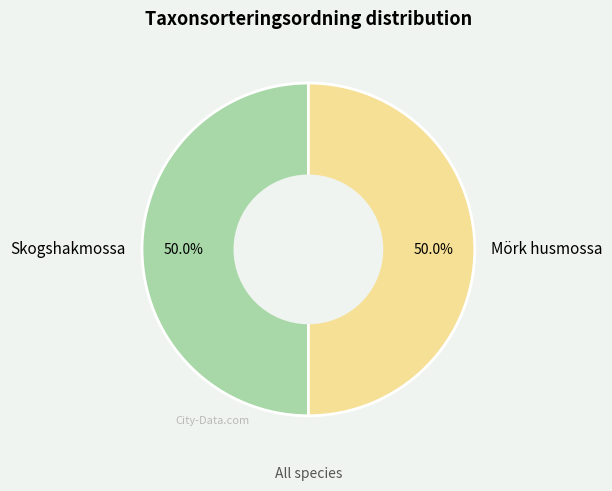

What is the ratio of the value at Mörk husmossa to the value at Skogshakmossa?

1.0